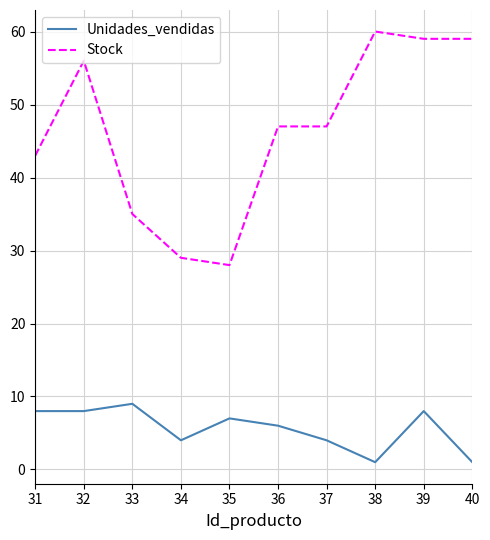

What is the difference between the maximum and minimum values in the Unidades_vendidas series?

8